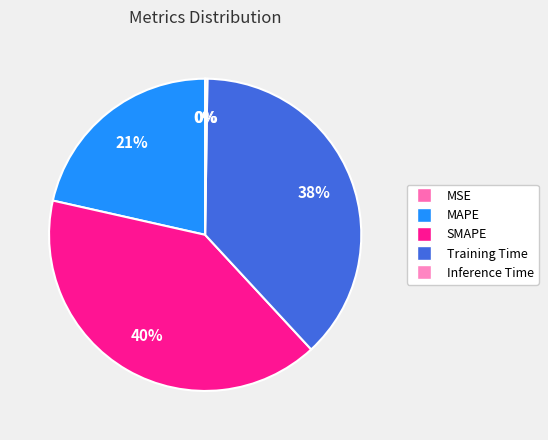

How many slices are in this pie chart?

5